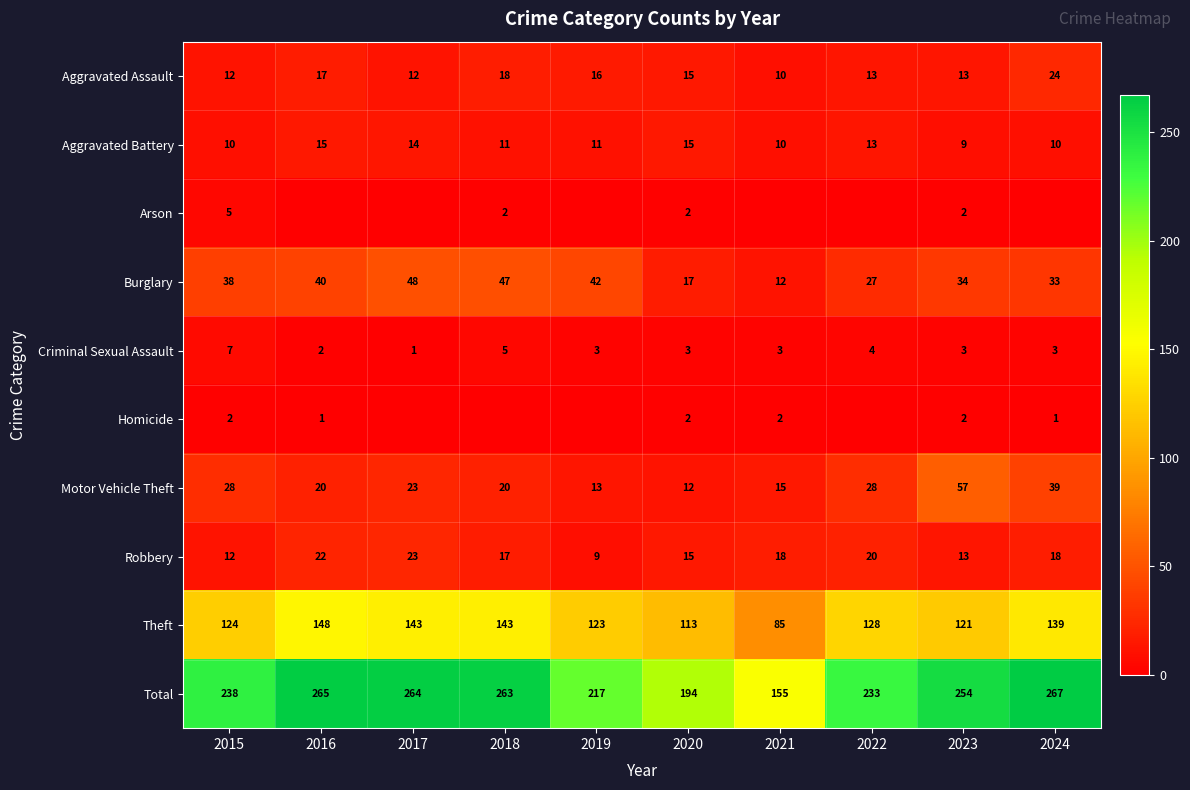

What is the difference between the second highest and minimum values in the Criminal Sexual Assault series?

4